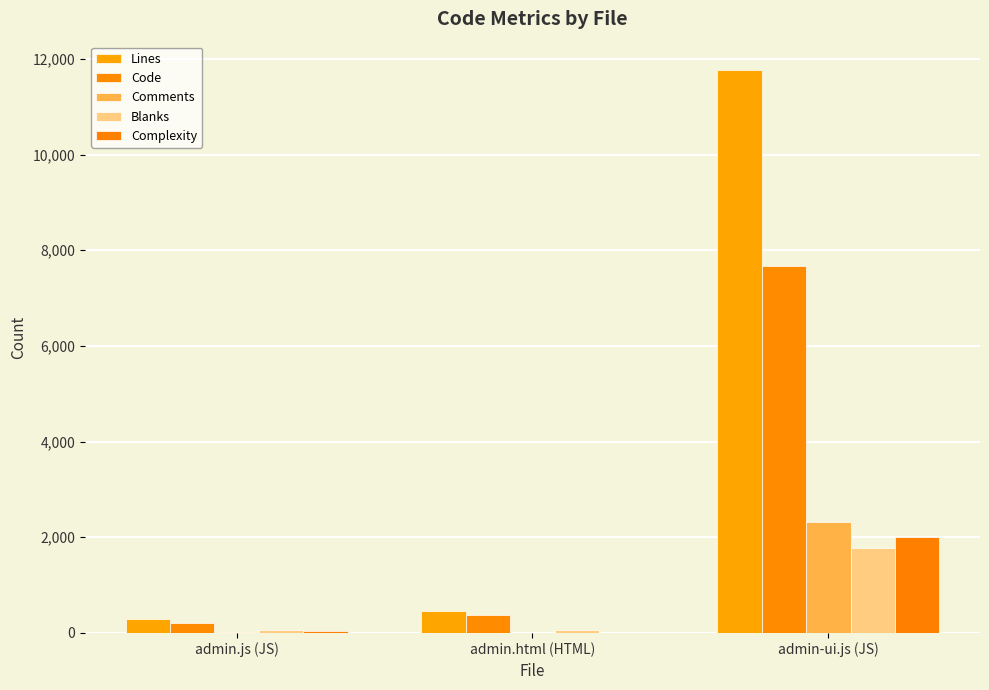

Is the value of Code at admin.html (HTML) greater than the value of Blanks at admin.js (JS)?

Yes